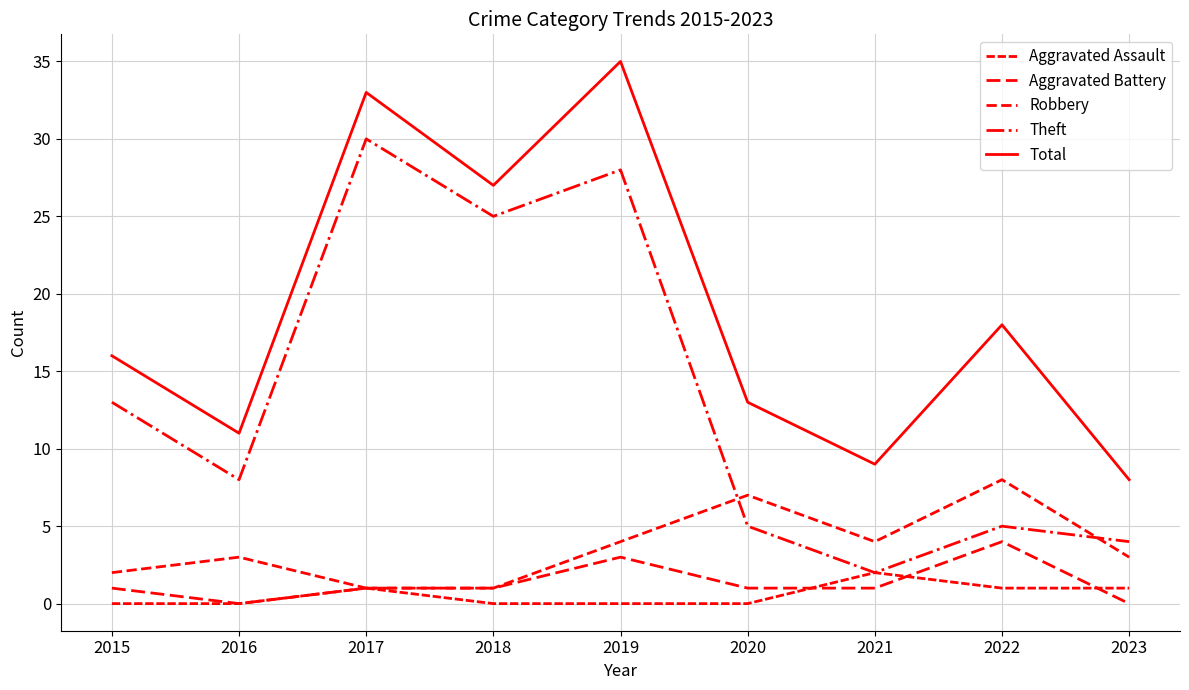

At which category is the sum across all series the highest?

2019